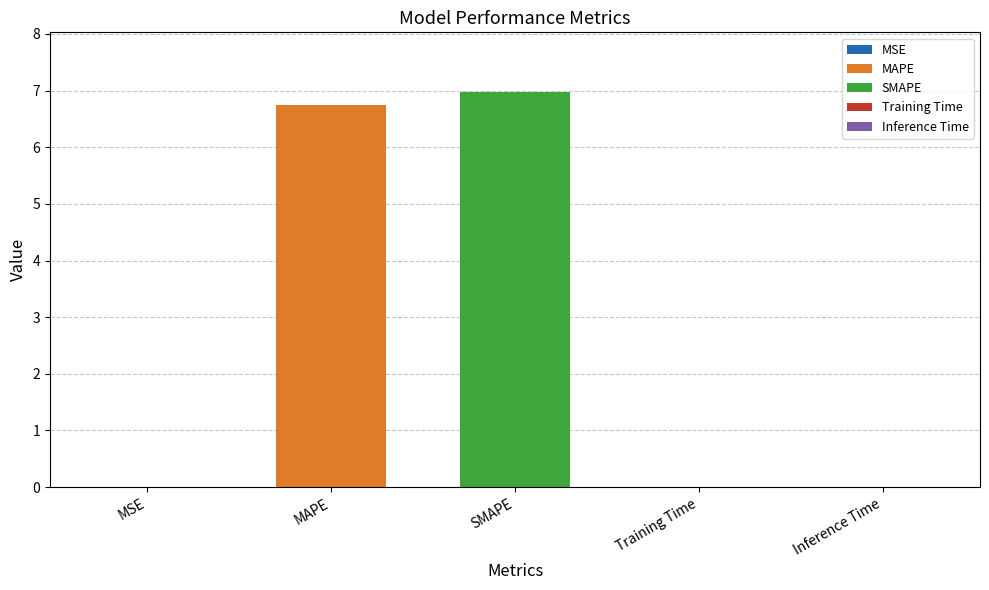

Where is the data nearest to the value 3?

Inference Time